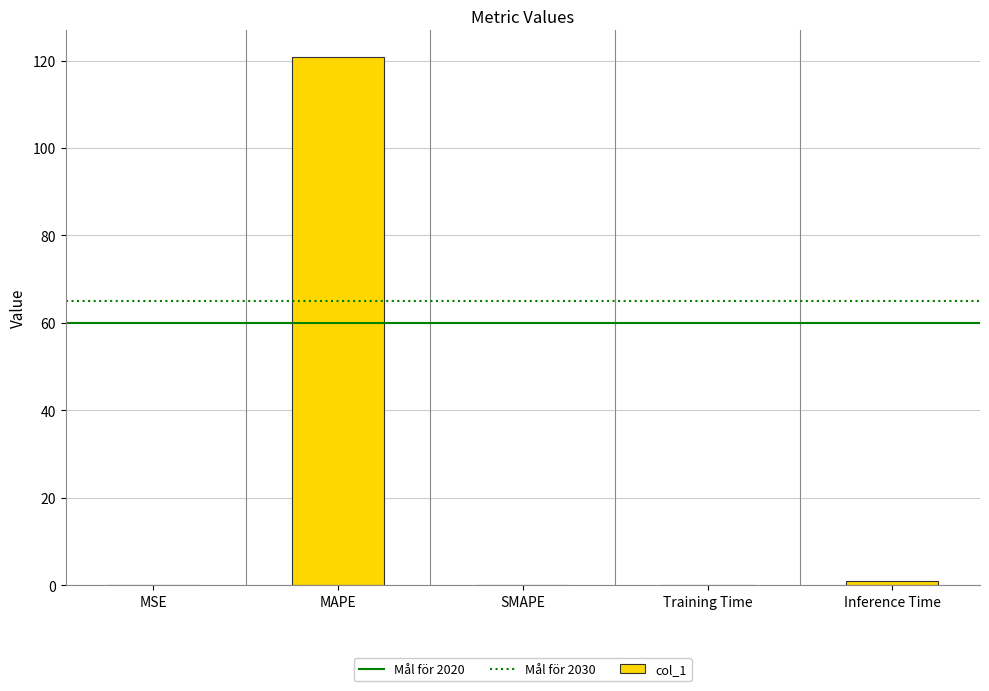

Which label corresponds to the largest value in the chart?

MAPE